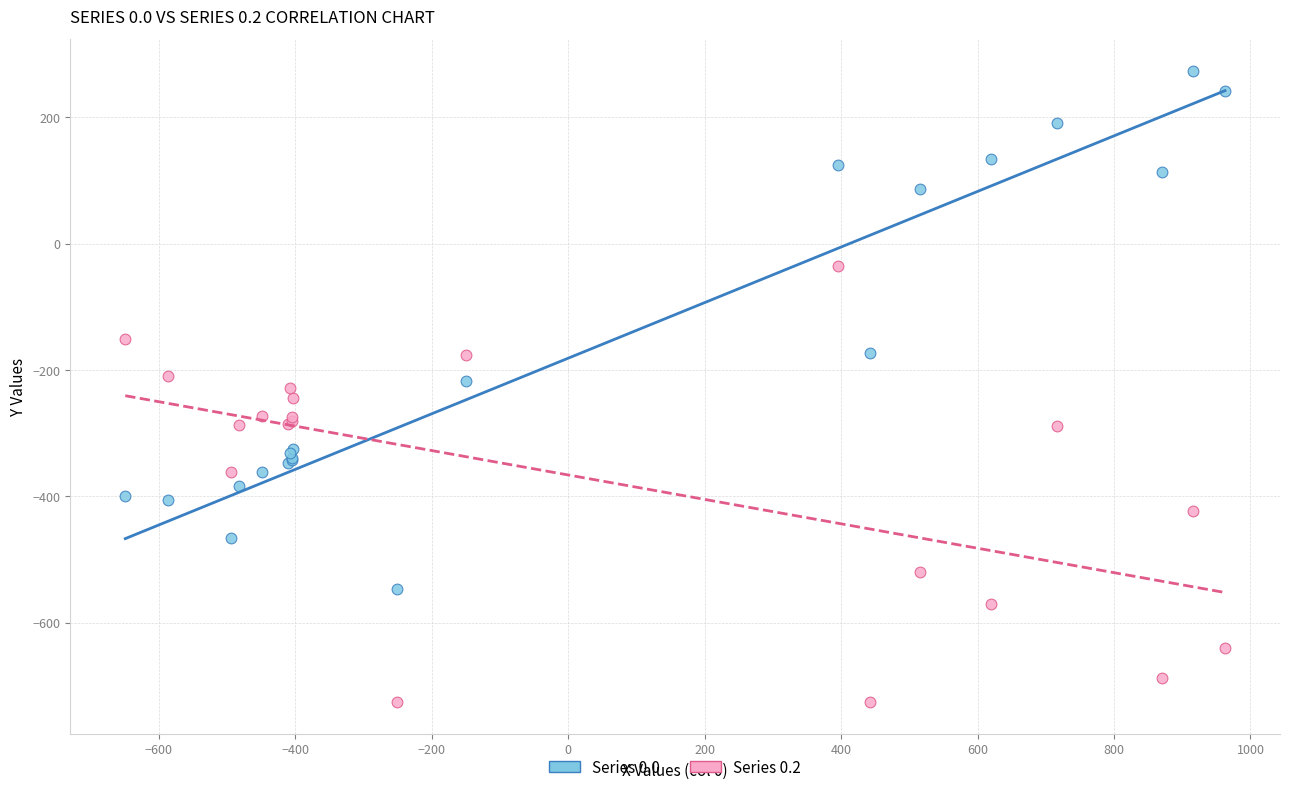

What is the X range (max minus min) for the scatter plot?

1611.9